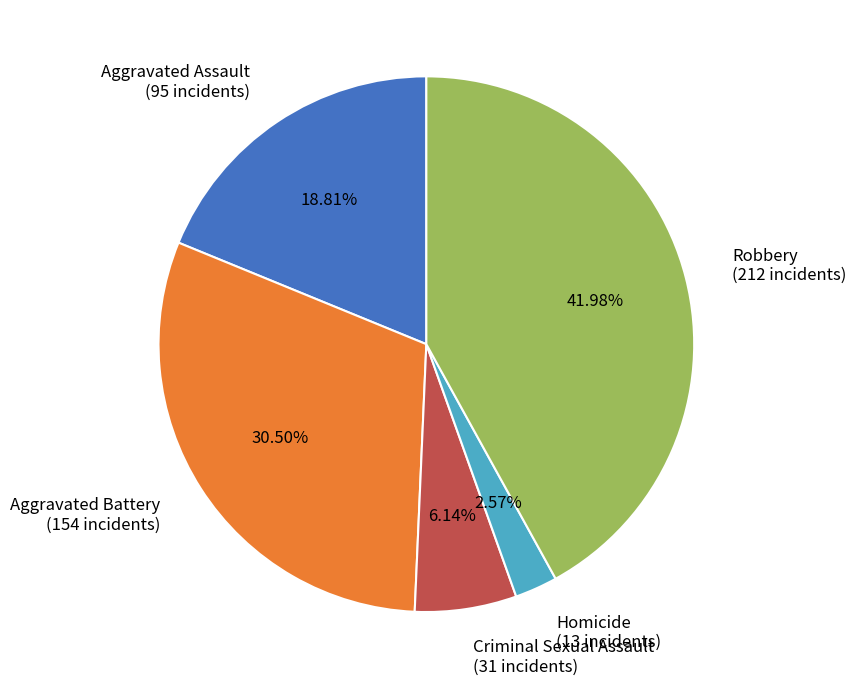

Approximately how many times larger is the value at Robbery (212 incidents) compared to Aggravated Battery (154 incidents)?

1.4